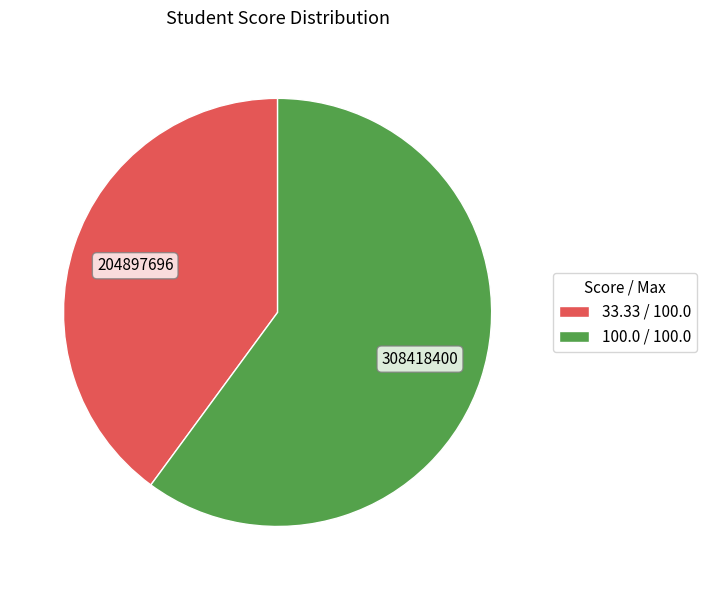

Count the number of slices in the pie.

2